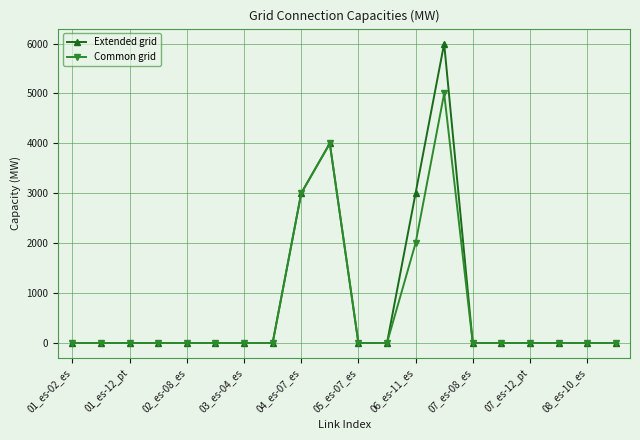

Reading right to left, extract all data points from this chart.

Extended grid: 0	0	0	0	0	0	6000	3000	0	0	4000	3000	0	0	0	0	0	0	0	0
Common grid: 0	0	0	0	0	0	5000	2000	0	0	4000	3000	0	0	0	0	0	0	0	0